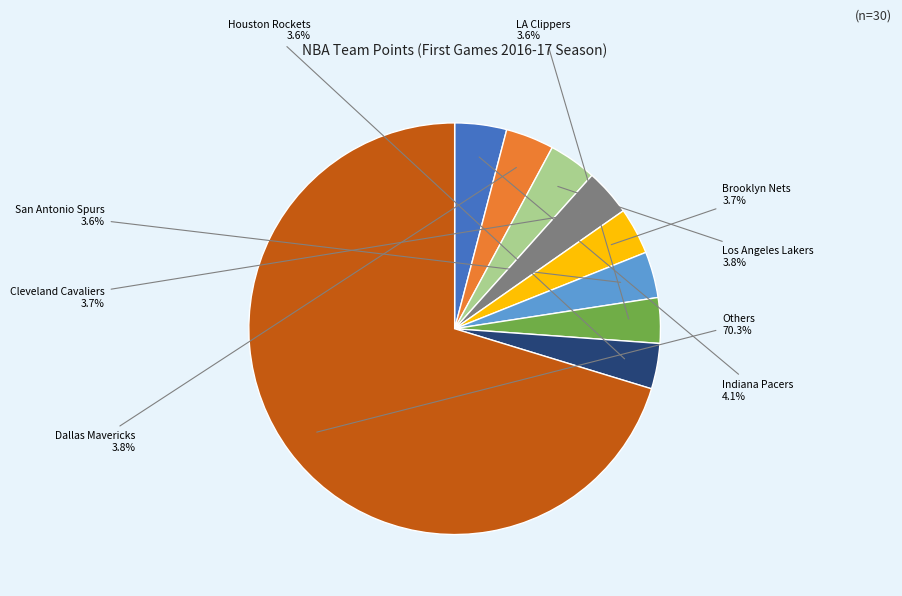

Is there any slice that represents more than half of the pie?

Yes